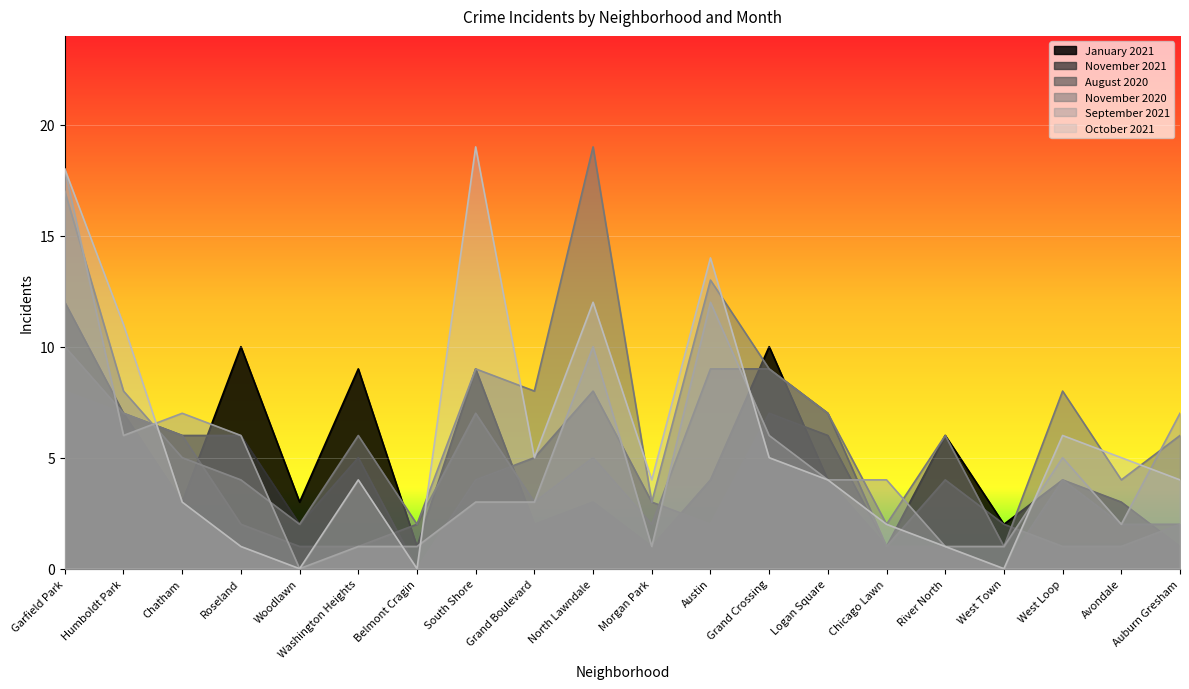

Does the chart display data point markers on the line(s)?

No